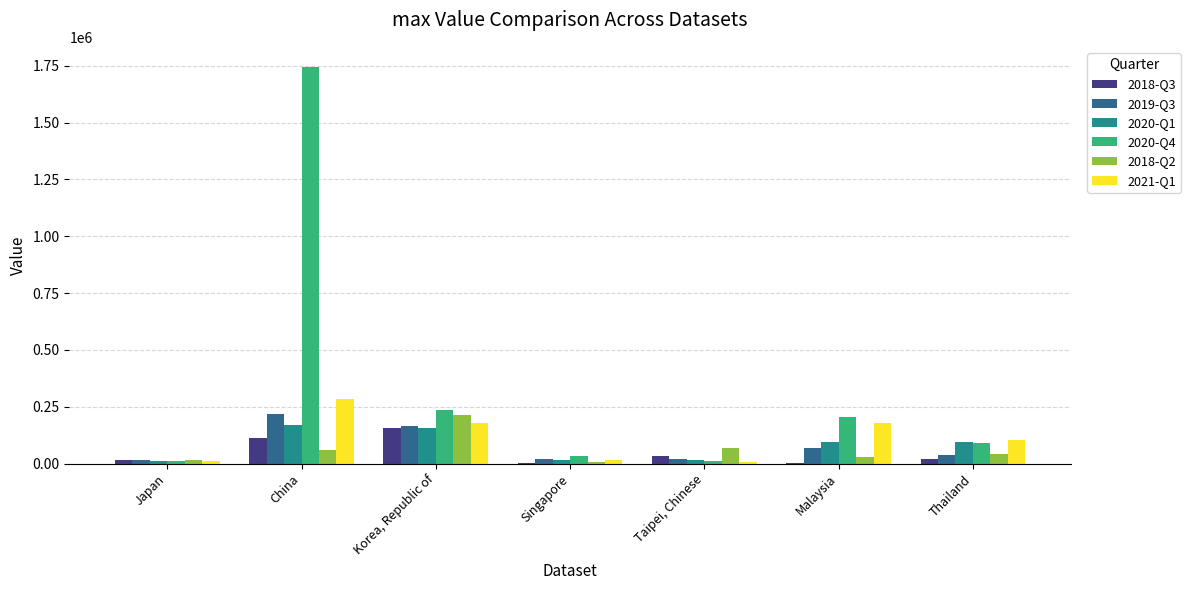

What is the maximum value shown in the chart?

1746004